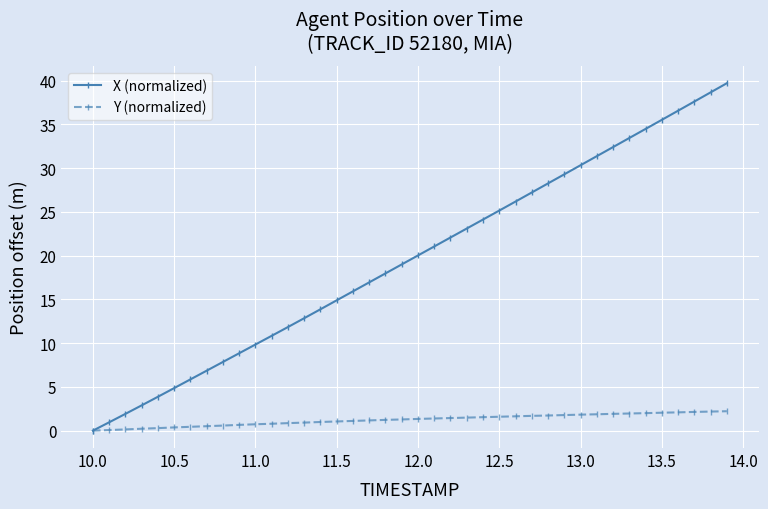

How many lines are shown in the chart?

2